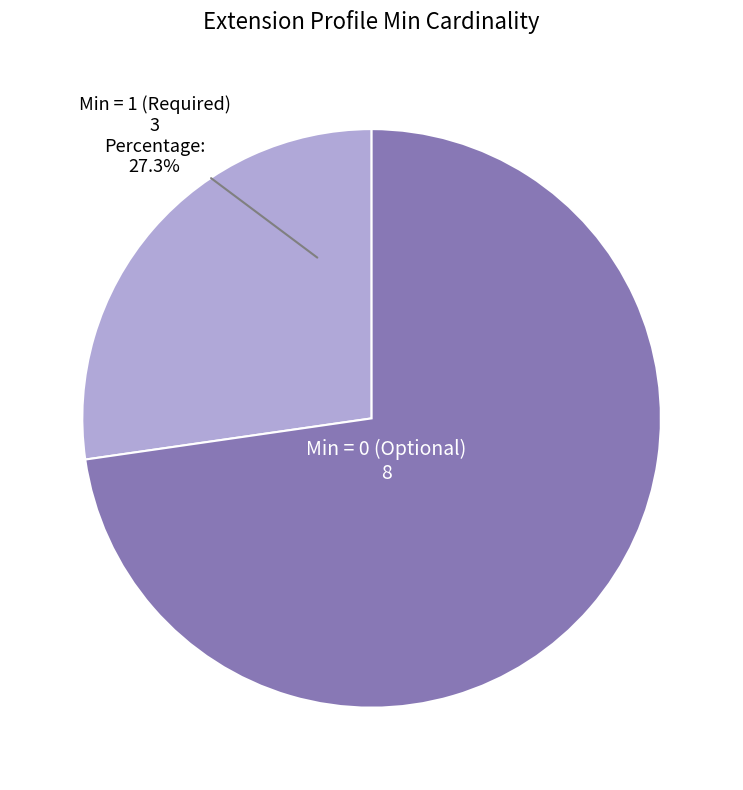

How many segments does this pie chart have?

2